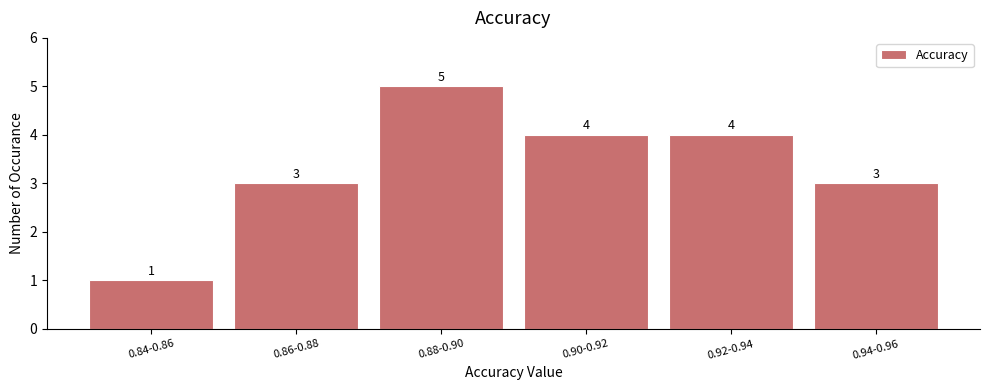

Reading left to right, transcribe all the data shown in this chart.

1	3	5	4	4	3